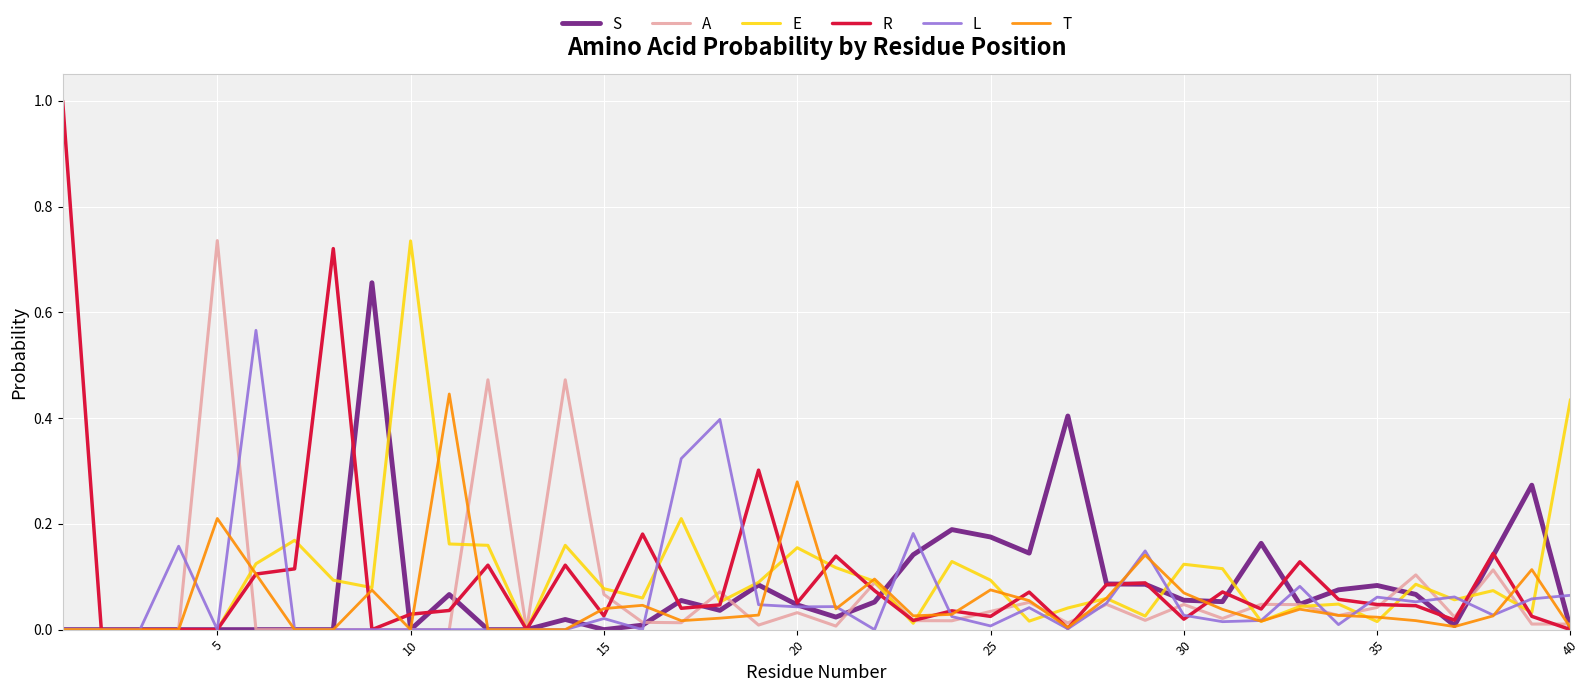

What is the greatest value displayed?

1.0